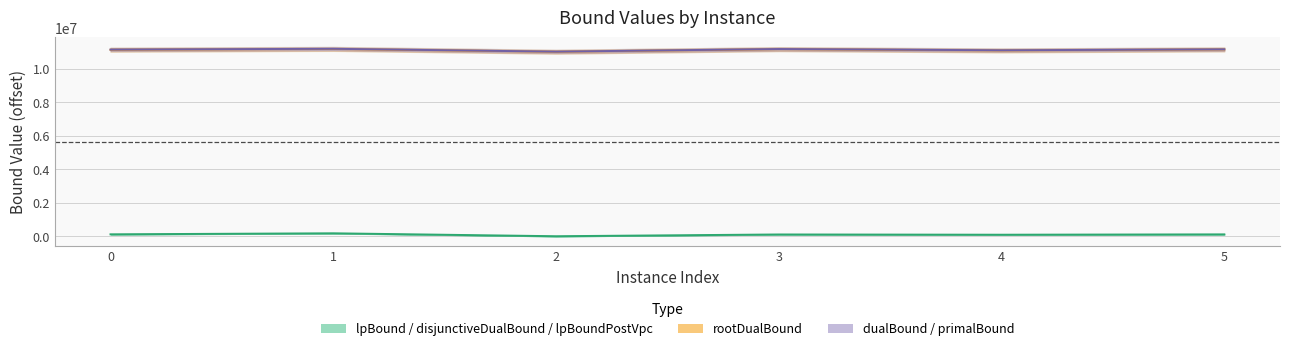

Where does the dualBound series first go above 11150259?

1